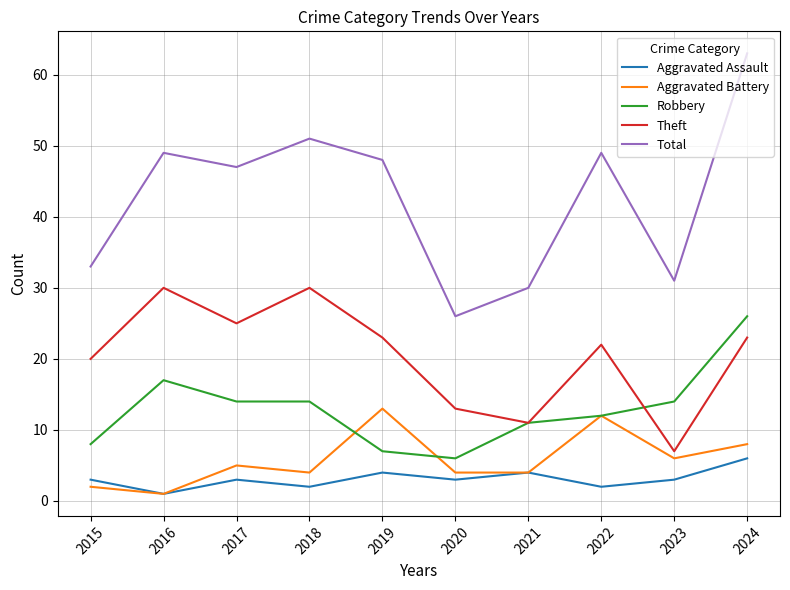

The value of Total at 2022 is 87. True or false?

False